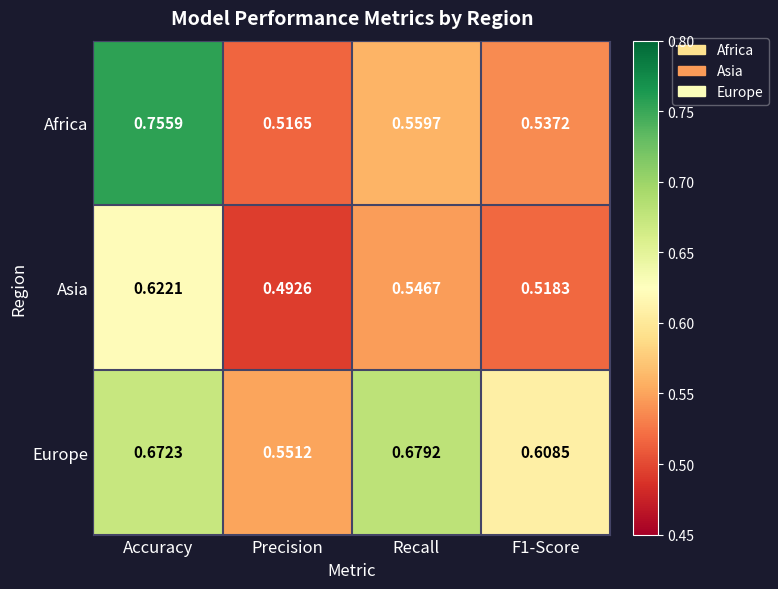

How many series are shown in this chart?

3